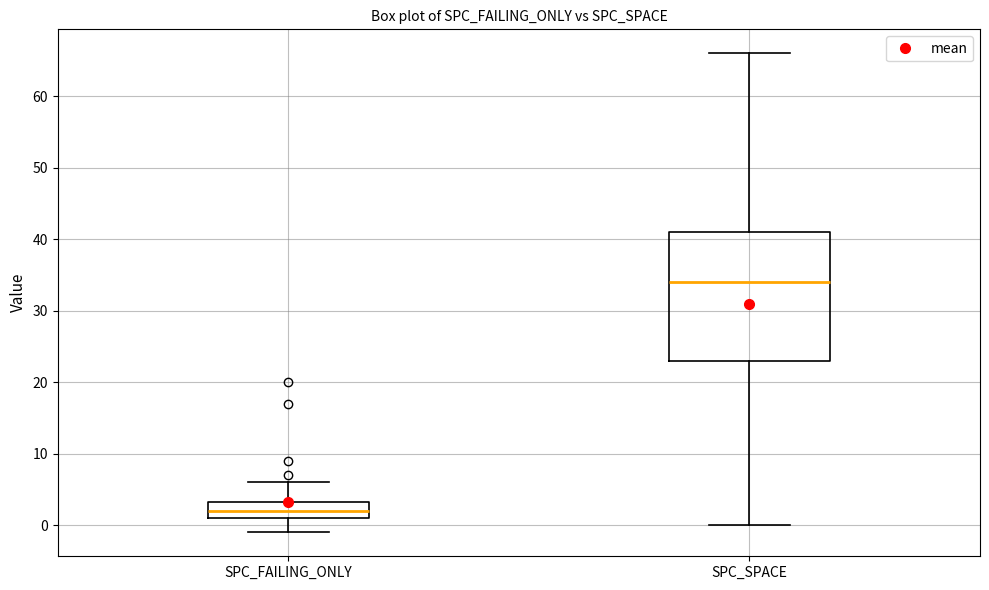

Which box's median line is the highest?

SPC_SPACE